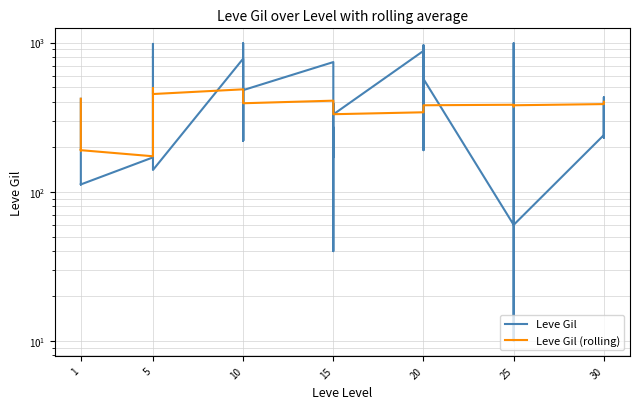

How many lines are shown in the chart?

2